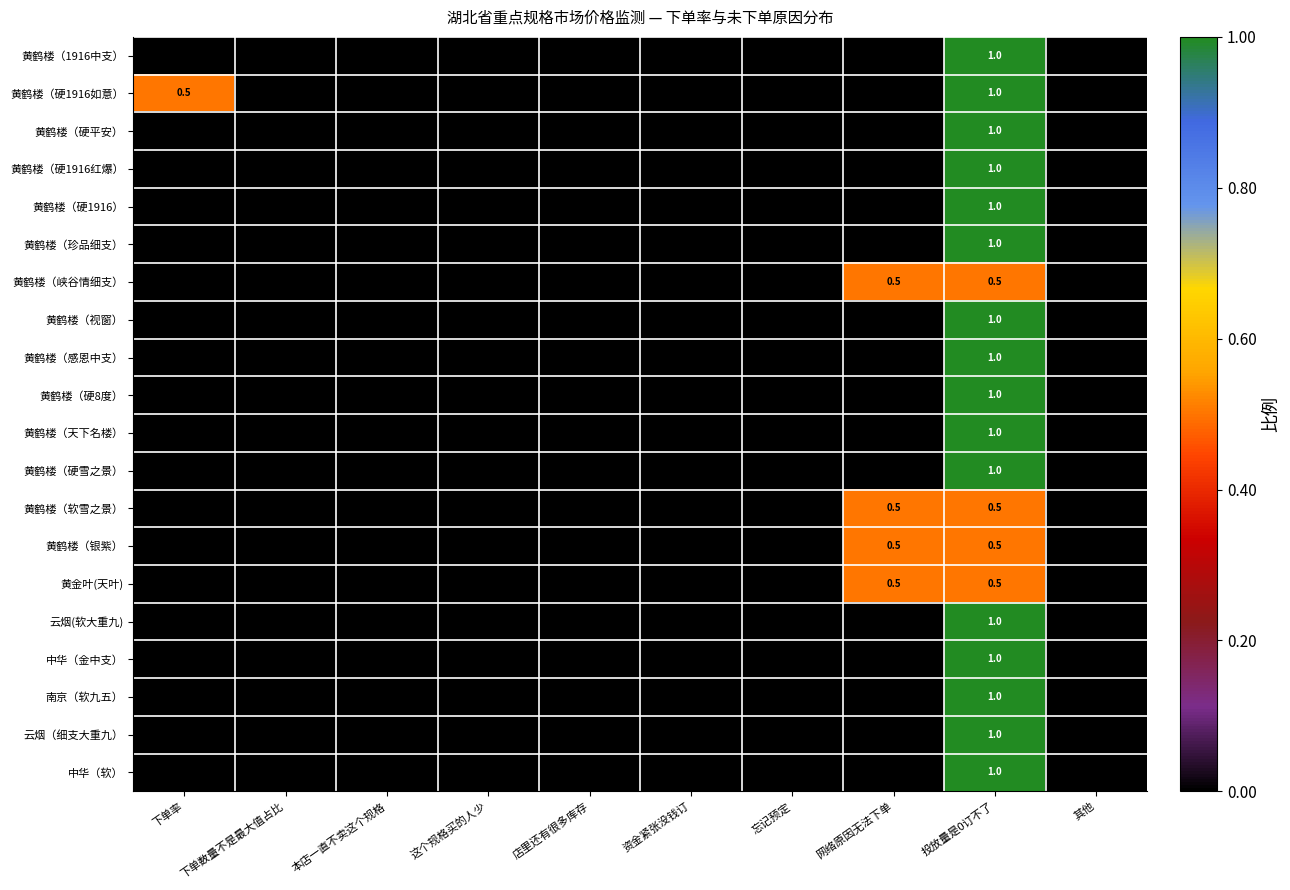

Is the value of 黄鹤楼（天下名楼） at 其他 greater than the value of 黄鹤楼（峡谷情细支） at 下单率?

No